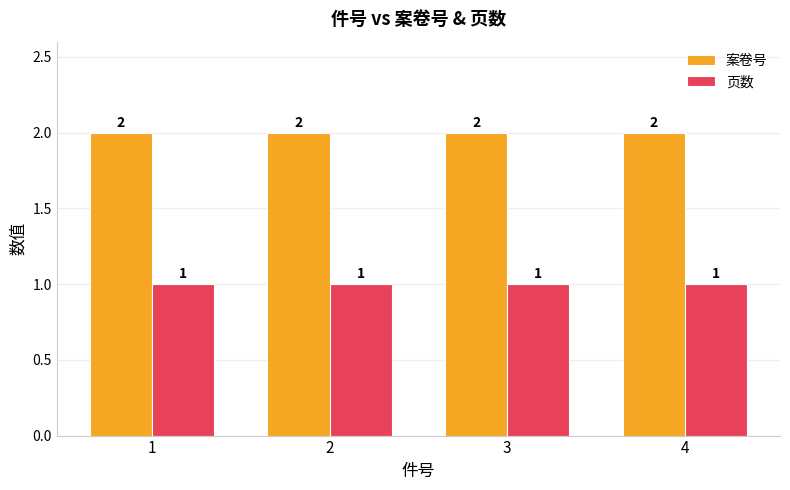

Rank the series by their maximum value, from lowest to highest.

页数, 案卷号